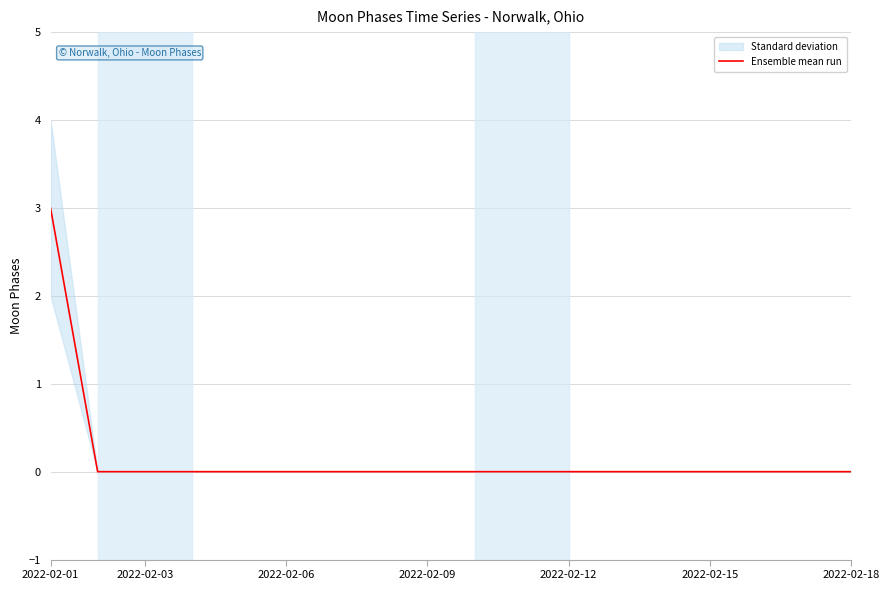

Reading left to right, list all the values displayed in this chart.

3	0	0	0	0	0	0	0	0	0	0	0	0	0	0	0	0	0